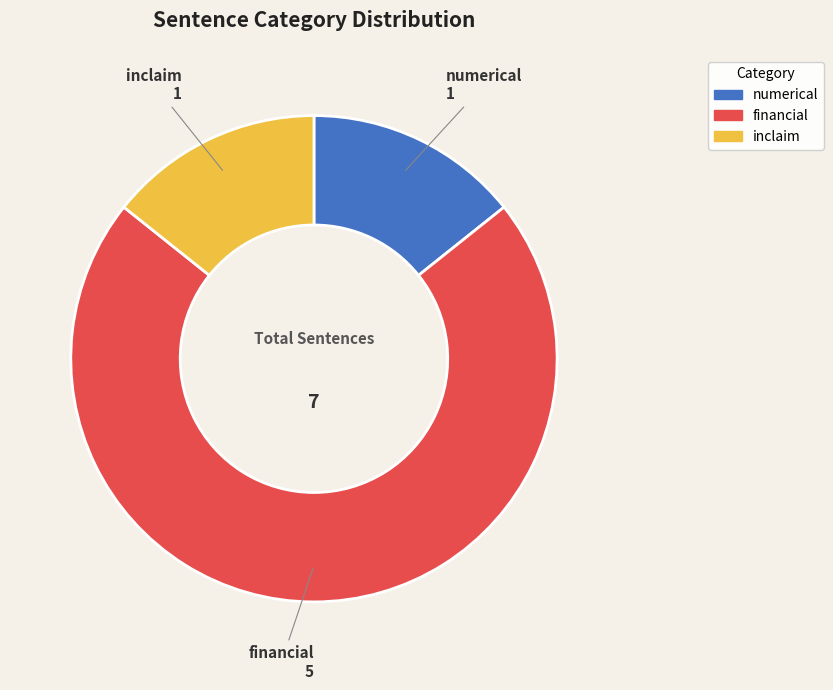

The financial slice represents 89% of the pie. True or false?

False